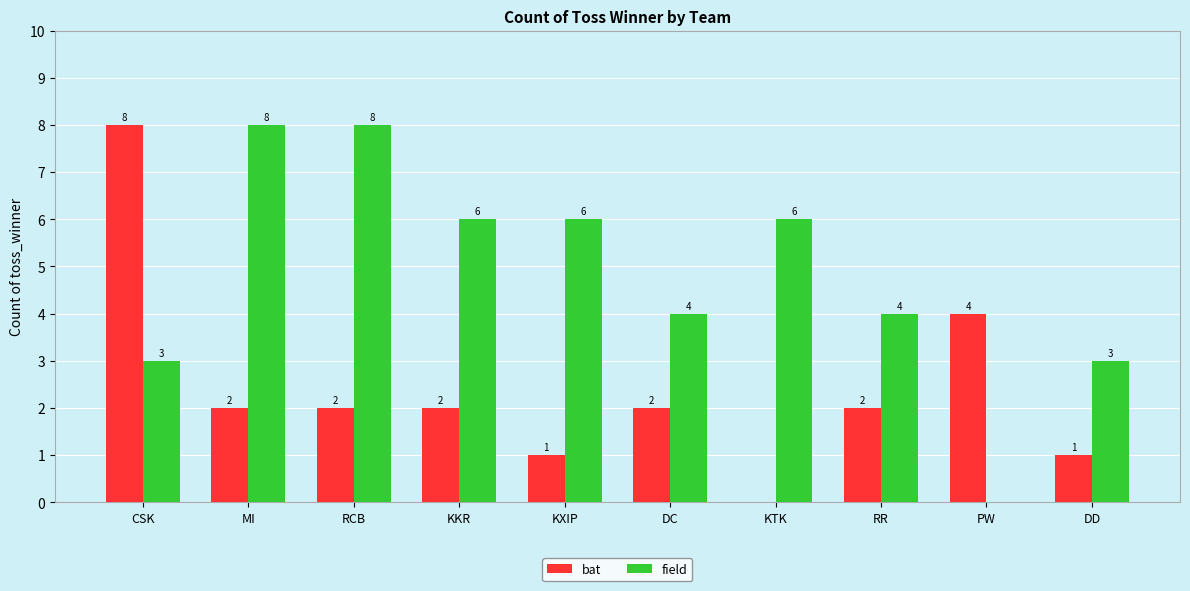

Is it true that field equals 6 at KXIP?

True